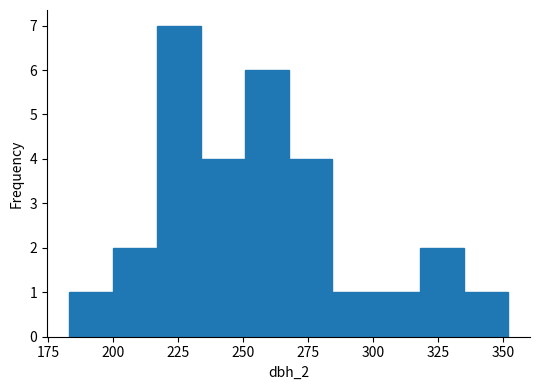

Around what value on the x-axis is the tallest bar? Give the approximate position of its centre, as read against the axis.

225